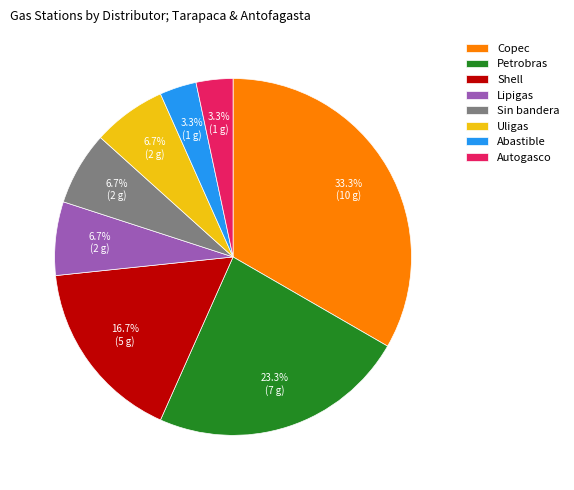

Does Uligas account for over 50% of the chart?

No